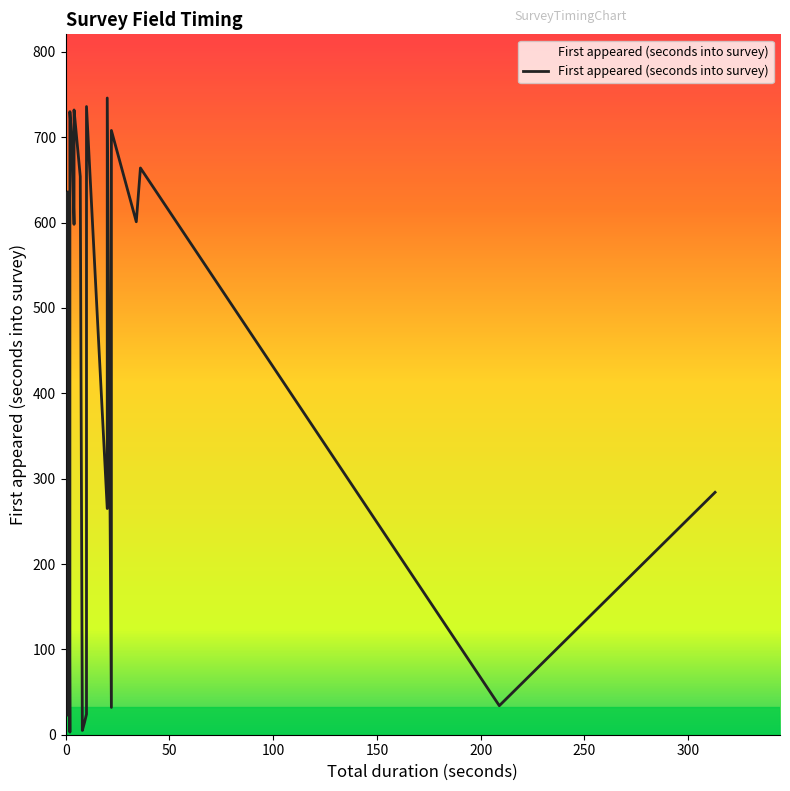

How many data points are above 636?

19